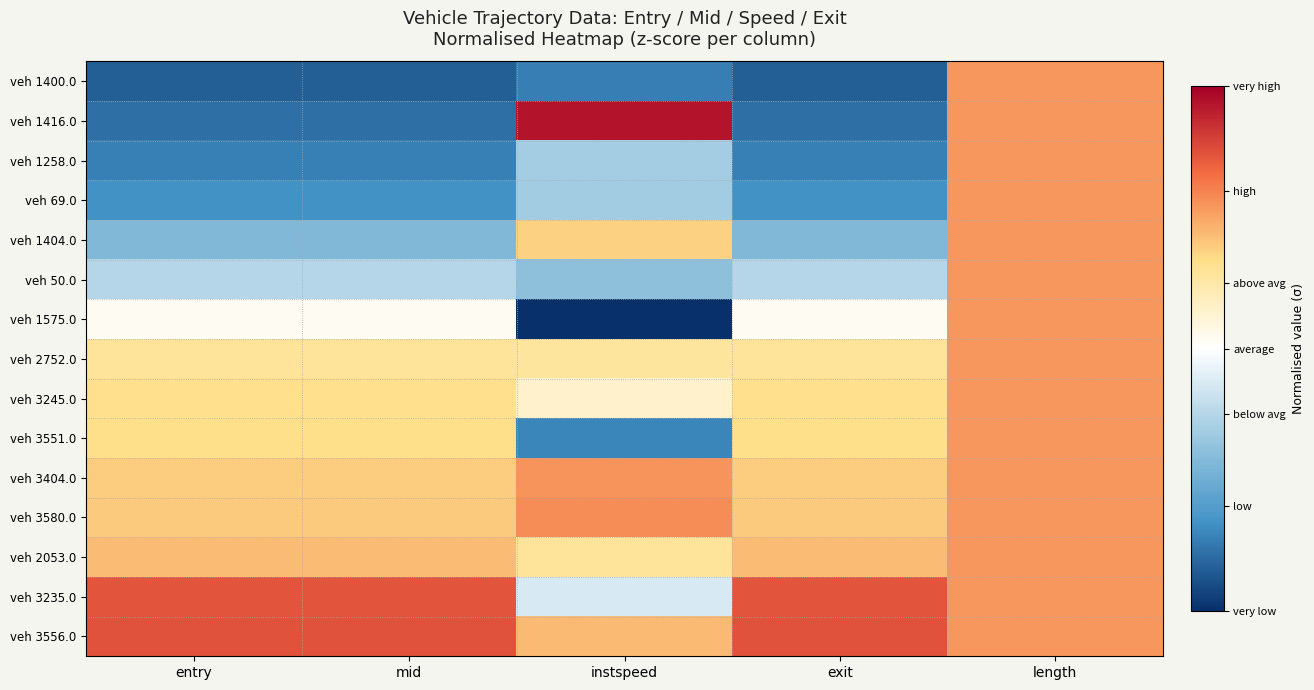

Which label corresponds to the smallest value in the chart?

instspeed